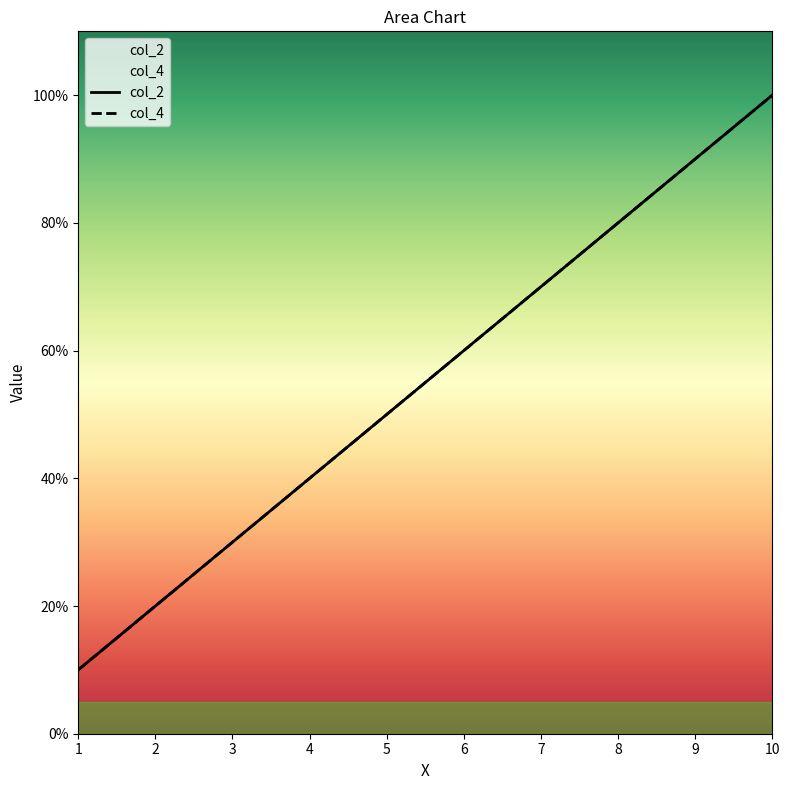

What are all the series names shown in the legend?

col_2, col_4